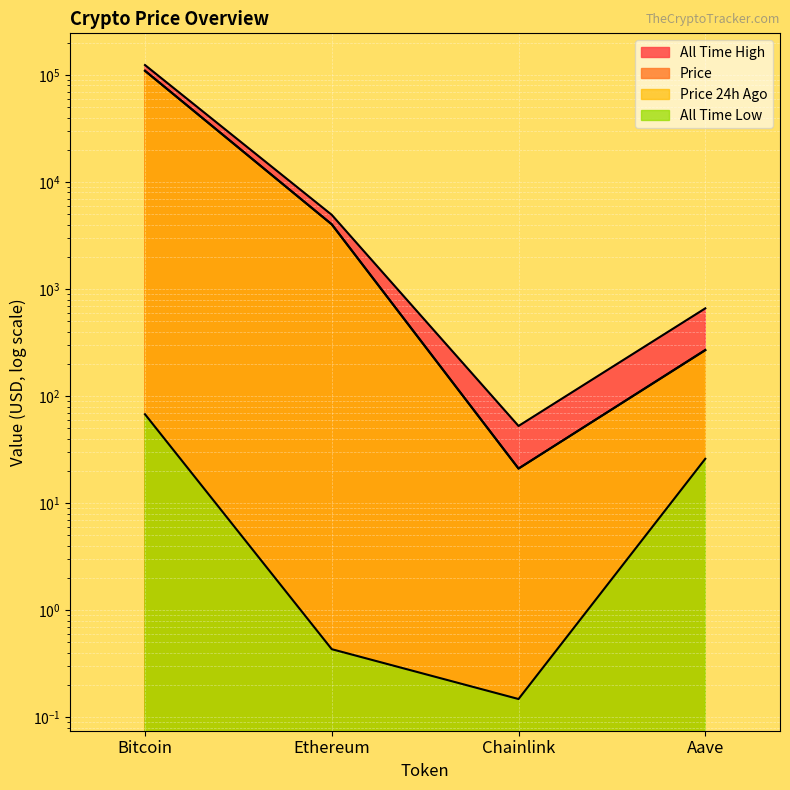

Reading left to right, what are all the values shown in this chart?

price: Bitcoin=109698.0	Ethereum=4028.7	Chainlink=21.1	Aave=268.7
price24hAgo: Bitcoin=109634.0	Ethereum=4035.0	Chainlink=21.1	Aave=270.7
allTimeHigh: Bitcoin=124128.0	Ethereum=4946.1	Chainlink=52.7	Aave=661.7
allTimeLow: Bitcoin=67.8	Ethereum=0.4	Chainlink=0.1	Aave=26.0